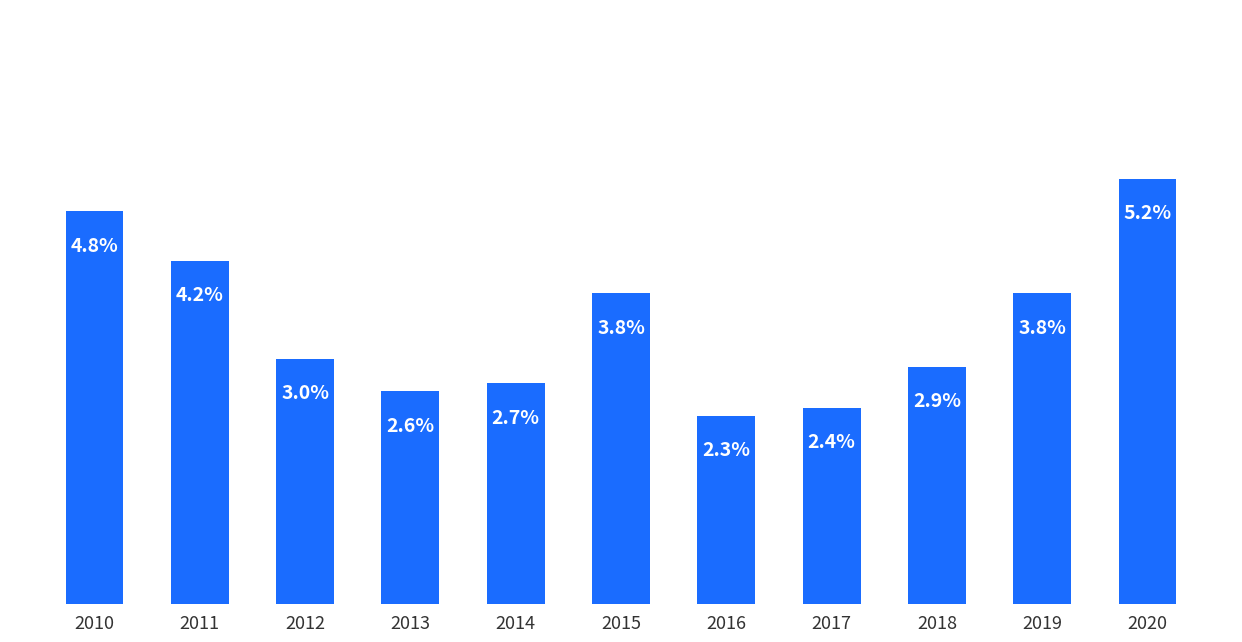

Reading left to right, list all the values displayed in this chart.

2010=0.0	2011=0.0	2012=0.0	2013=0.0	2014=0.0	2015=0.0	2016=0.0	2017=0.0	2018=0.0	2019=0.0	2020=0.1